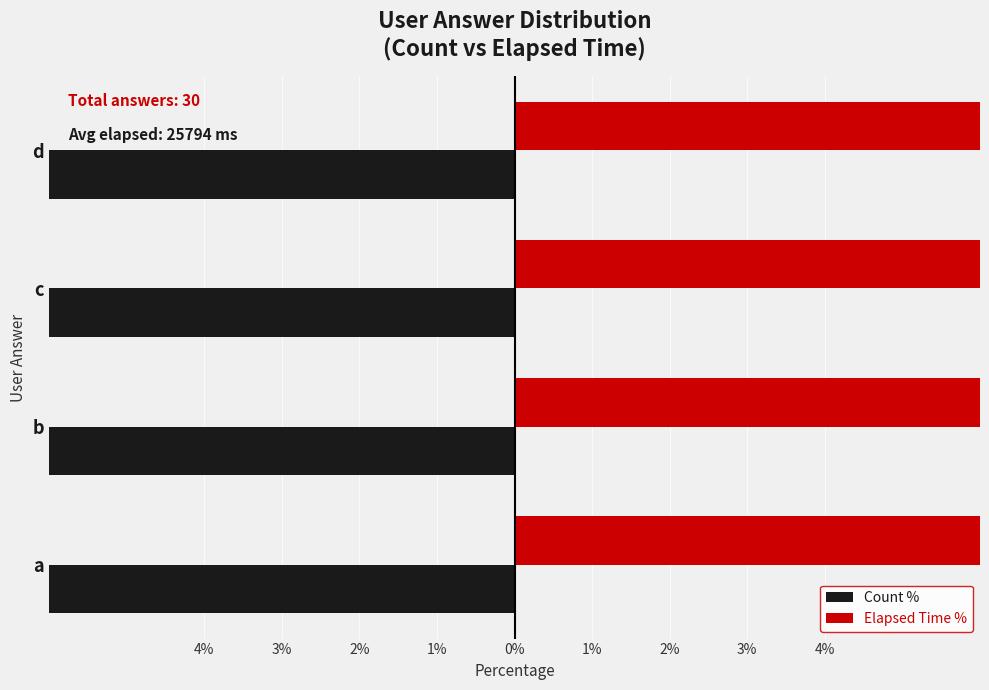

The value of Count % at d is -6.8. True or false?

False